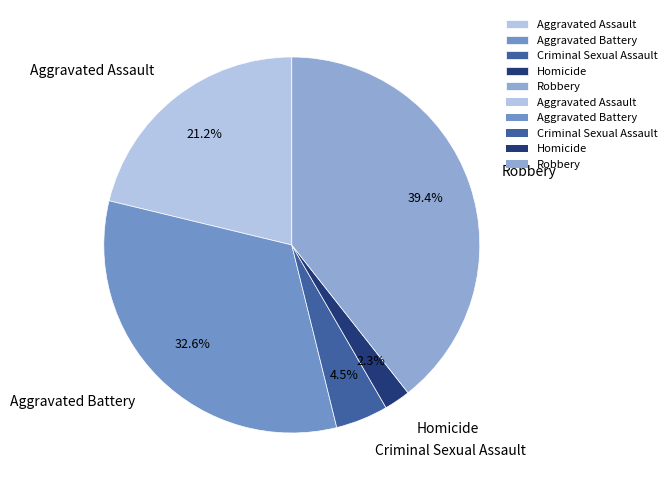

What is the ratio of the value at Aggravated Assault to the value at Aggravated Battery?

0.7